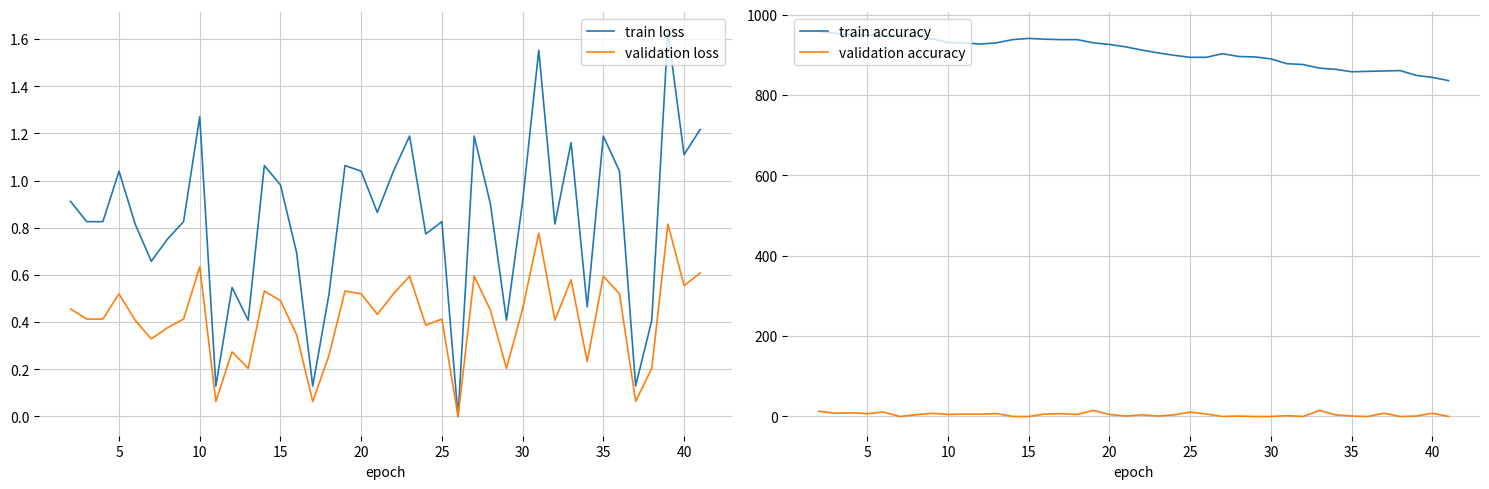

True or false: train accuracy and validation accuracy cross at least once.

False